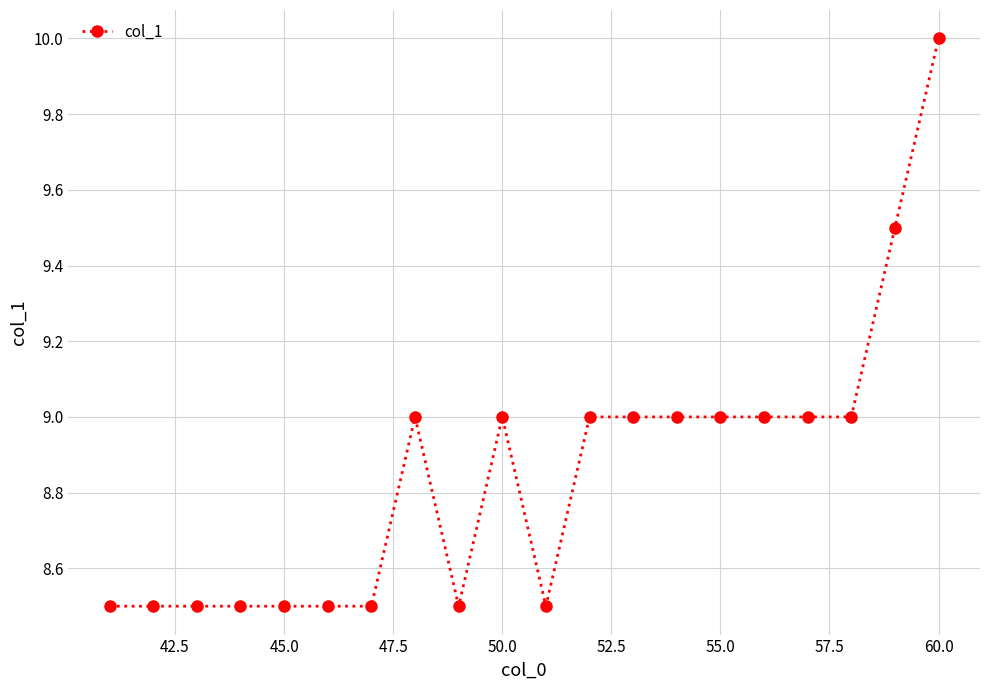

Count the values in the range 8 to 9.

18